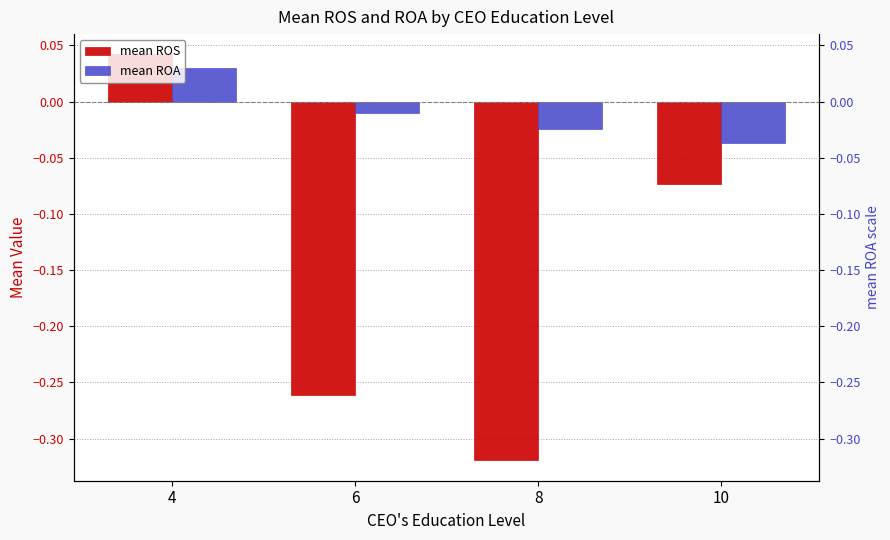

Which series has the largest range (max minus min)?

mean ROS